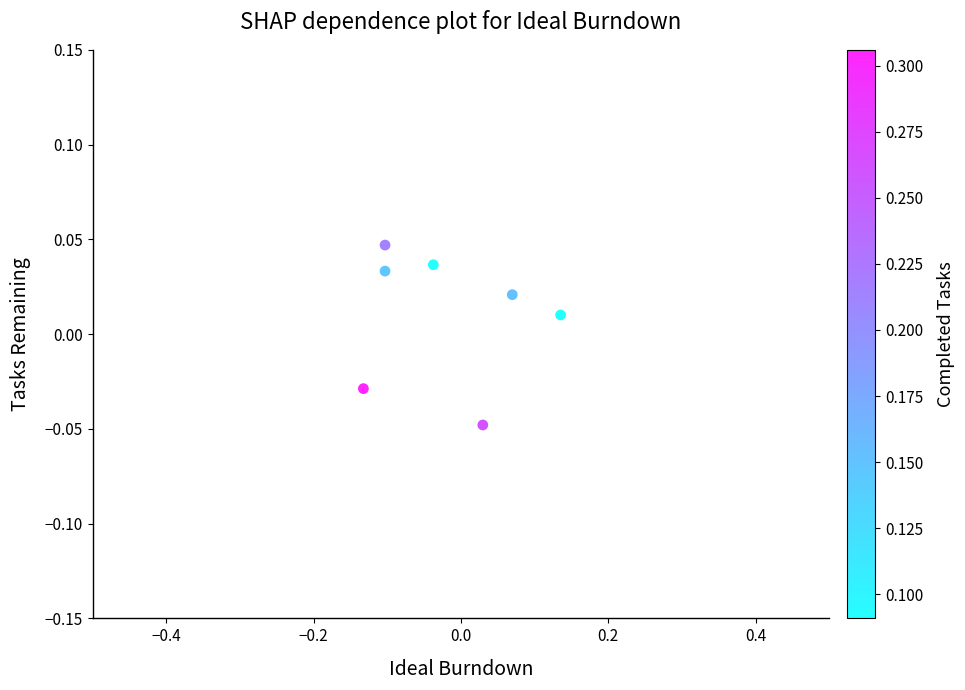

What is the range of X values (max minus min)?

0.3